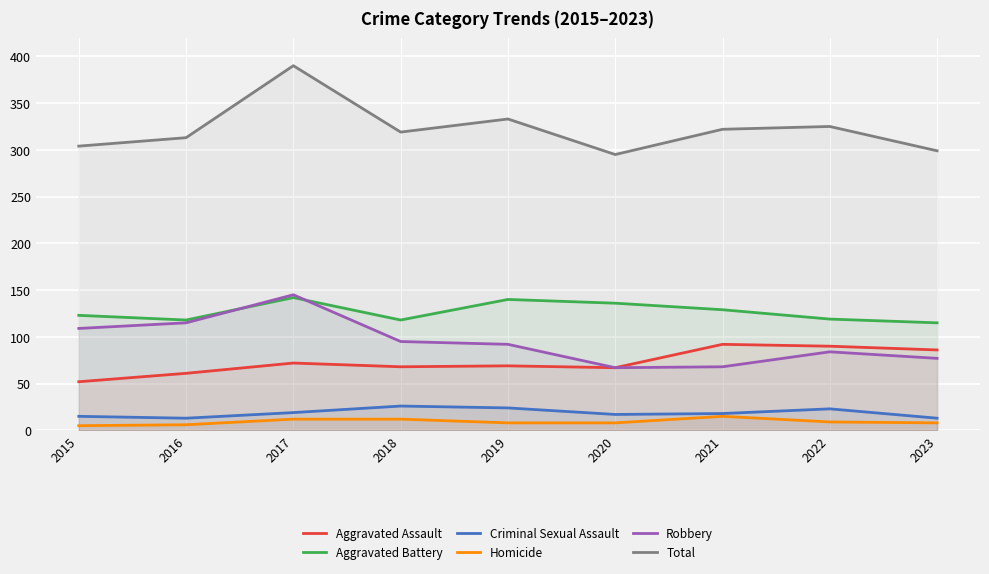

What is the value of the Total point at the 8th from the left?

325